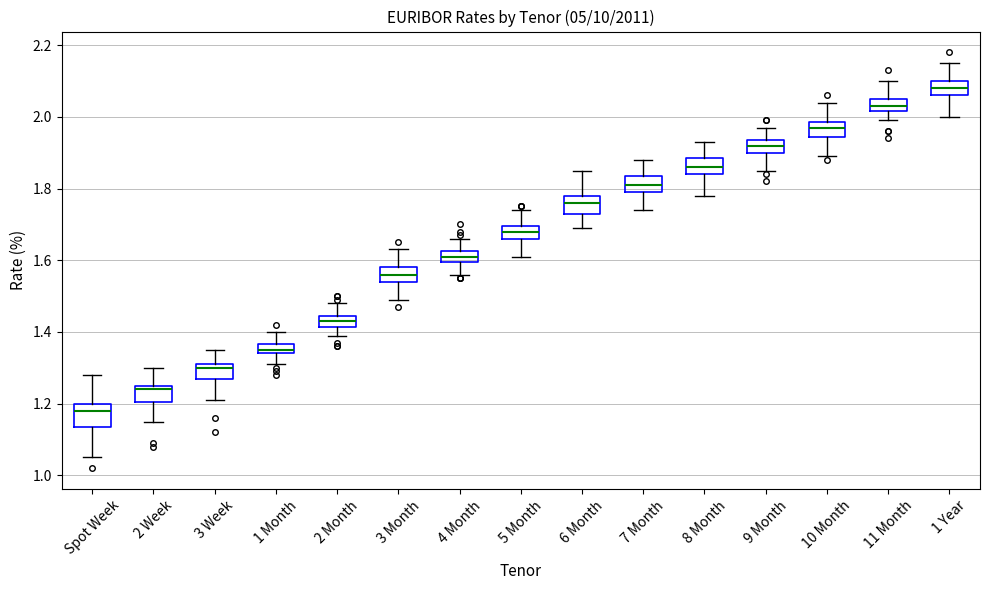

Where does the upper whisker of the box for 5 Month end on the y-axis? The values are not printed on the chart, so give them approximately, as read against the axis.

1.74